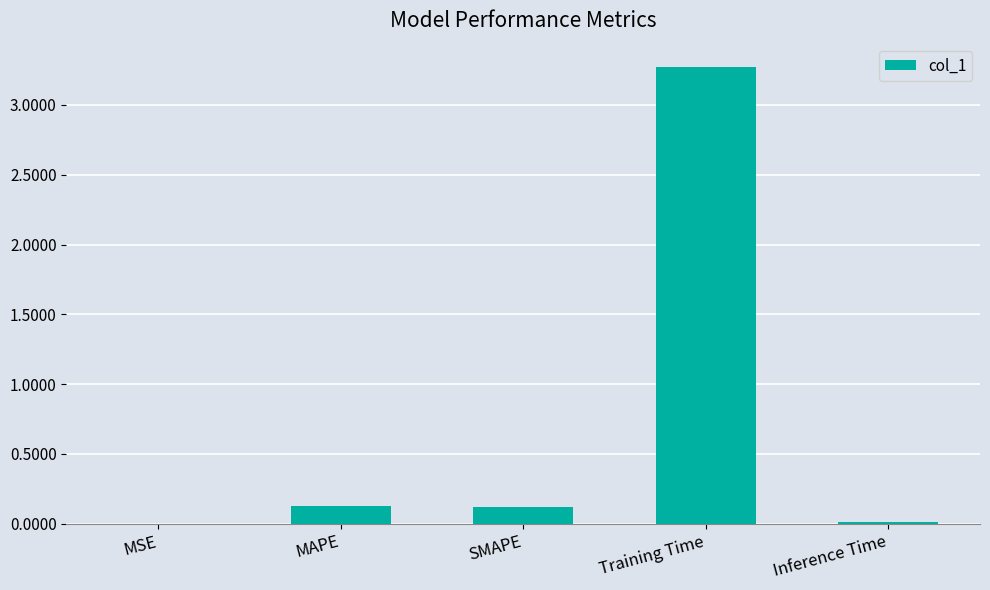

The chart shows a value of 4.6 at Training Time. True or false?

False